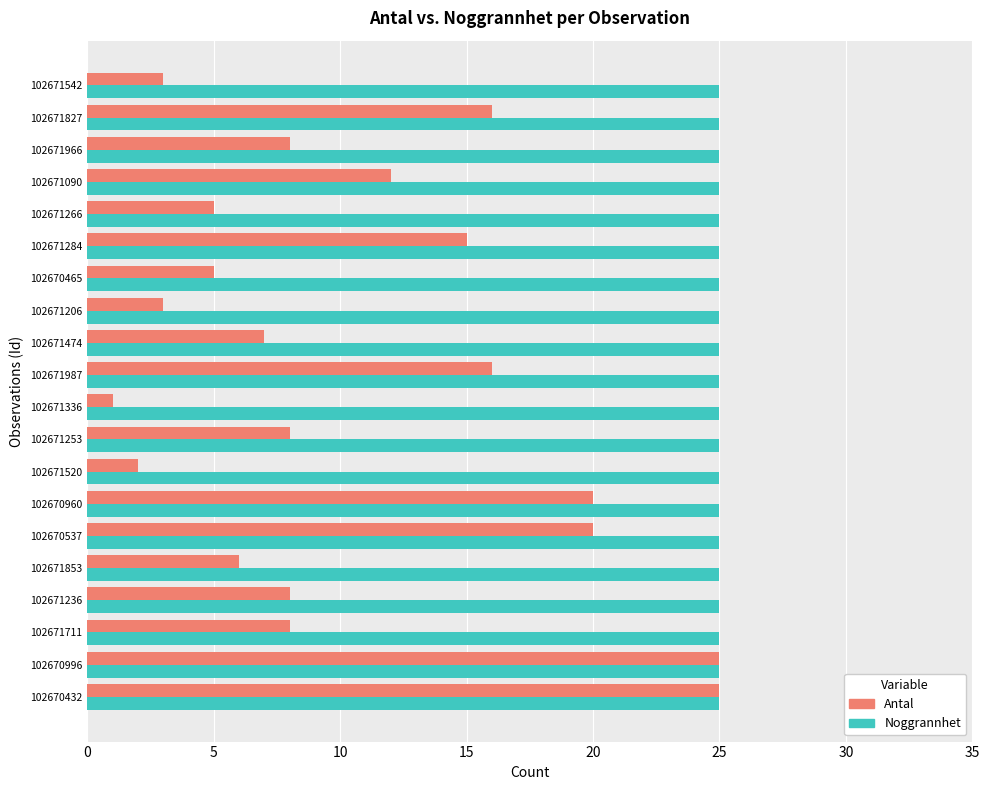

What is the difference between the maximum and second lowest values in the Antal series?

23